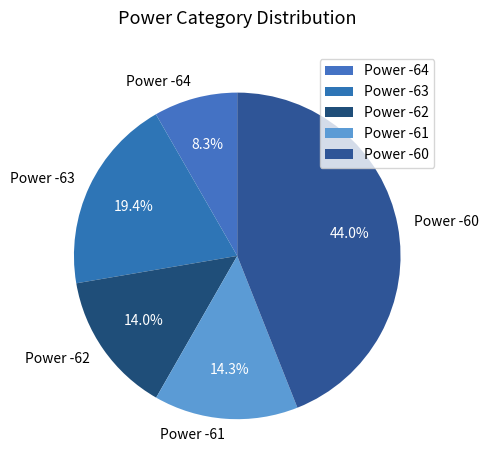

What is the largest slice in the pie chart?

Power -60